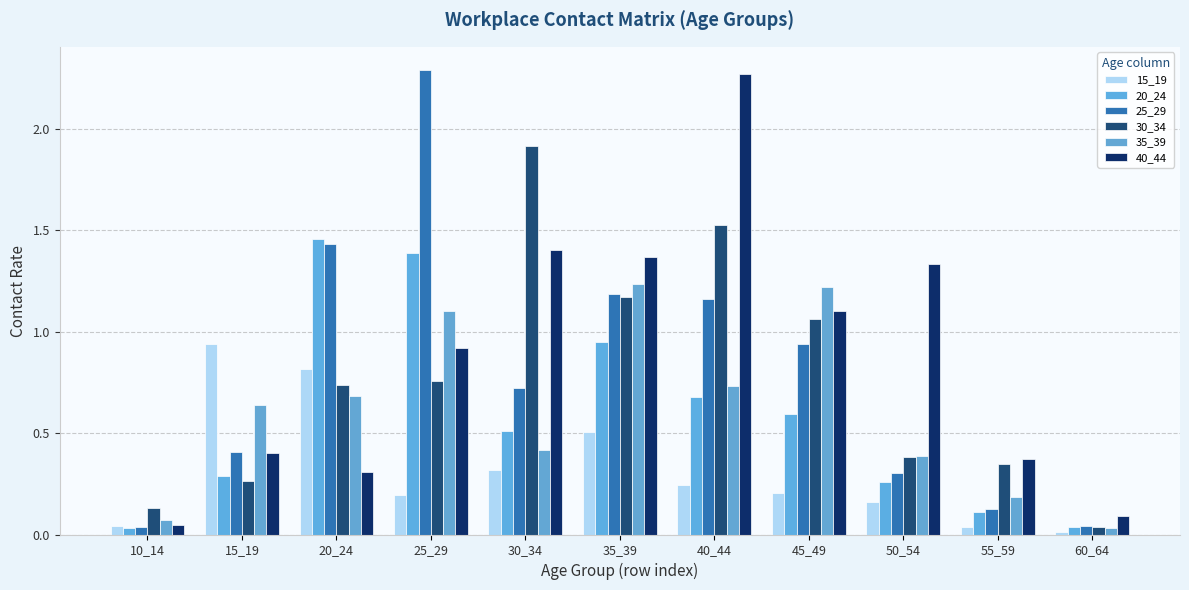

Reading left to right, what are all the values shown in this chart?

15_19: 10_14=0.0	15_19=0.9	20_24=0.8	25_29=0.2	30_34=0.3	35_39=0.5	40_44=0.2	45_49=0.2	50_54=0.2	55_59=0.0	60_64=0.0
20_24: 10_14=0.0	15_19=0.3	20_24=1.5	25_29=1.4	30_34=0.5	35_39=1.0	40_44=0.7	45_49=0.6	50_54=0.3	55_59=0.1	60_64=0.0
25_29: 10_14=0.0	15_19=0.4	20_24=1.4	25_29=2.3	30_34=0.7	35_39=1.2	40_44=1.2	45_49=0.9	50_54=0.3	55_59=0.1	60_64=0.0
30_34: 10_14=0.1	15_19=0.3	20_24=0.7	25_29=0.8	30_34=1.9	35_39=1.2	40_44=1.5	45_49=1.1	50_54=0.4	55_59=0.3	60_64=0.0
35_39: 10_14=0.1	15_19=0.6	20_24=0.7	25_29=1.1	30_34=0.4	35_39=1.2	40_44=0.7	45_49=1.2	50_54=0.4	55_59=0.2	60_64=0.0
40_44: 10_14=0.0	15_19=0.4	20_24=0.3	25_29=0.9	30_34=1.4	35_39=1.4	40_44=2.3	45_49=1.1	50_54=1.3	55_59=0.4	60_64=0.1